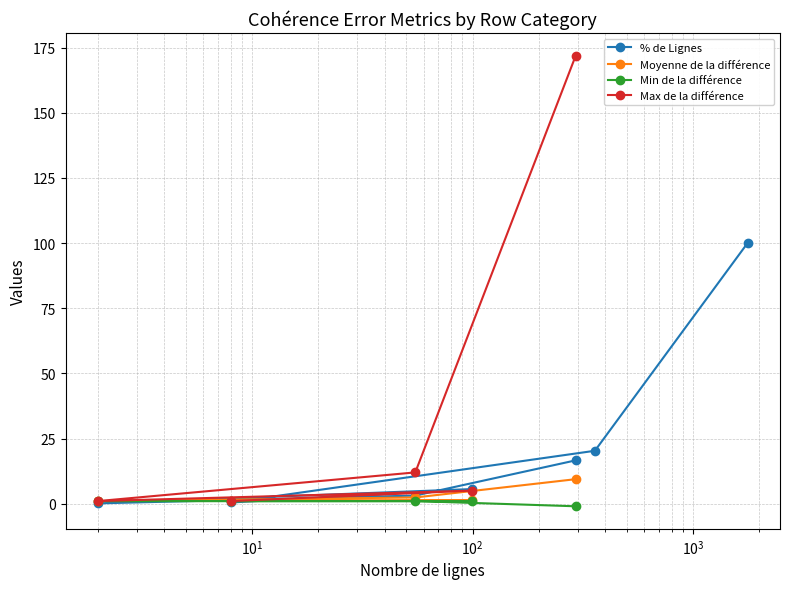

What is the value of the % de Lignes point at the 7th from the left?

100.0